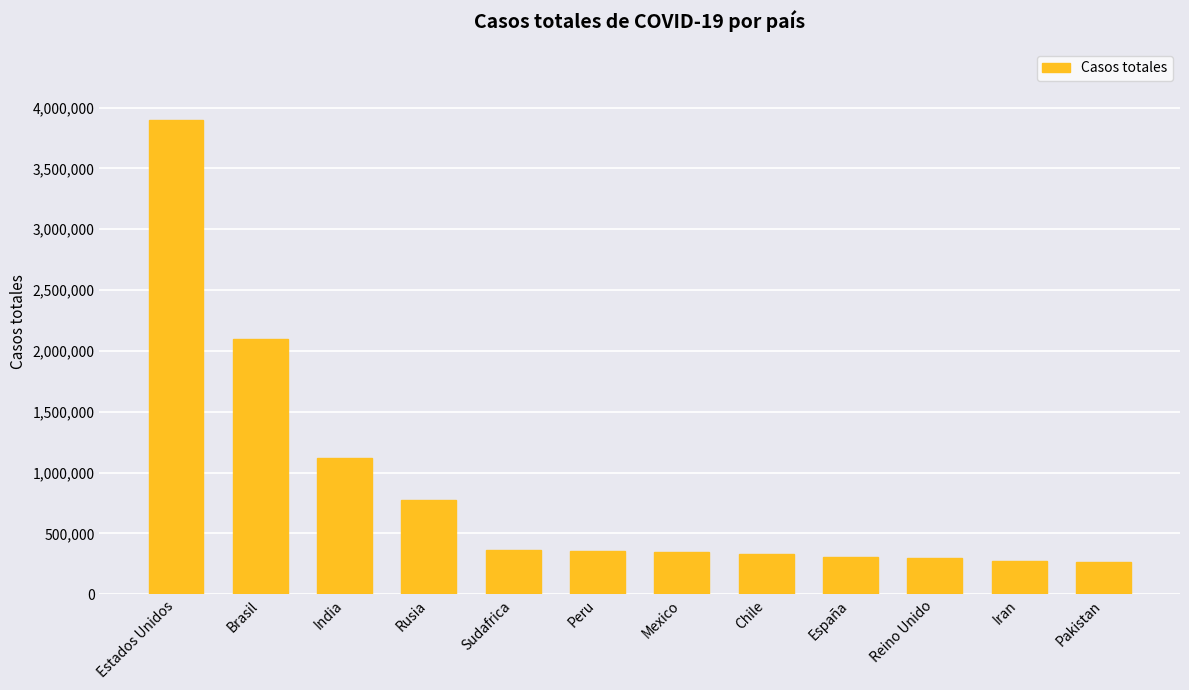

What is the label of the 11th bar from the left?

Iran